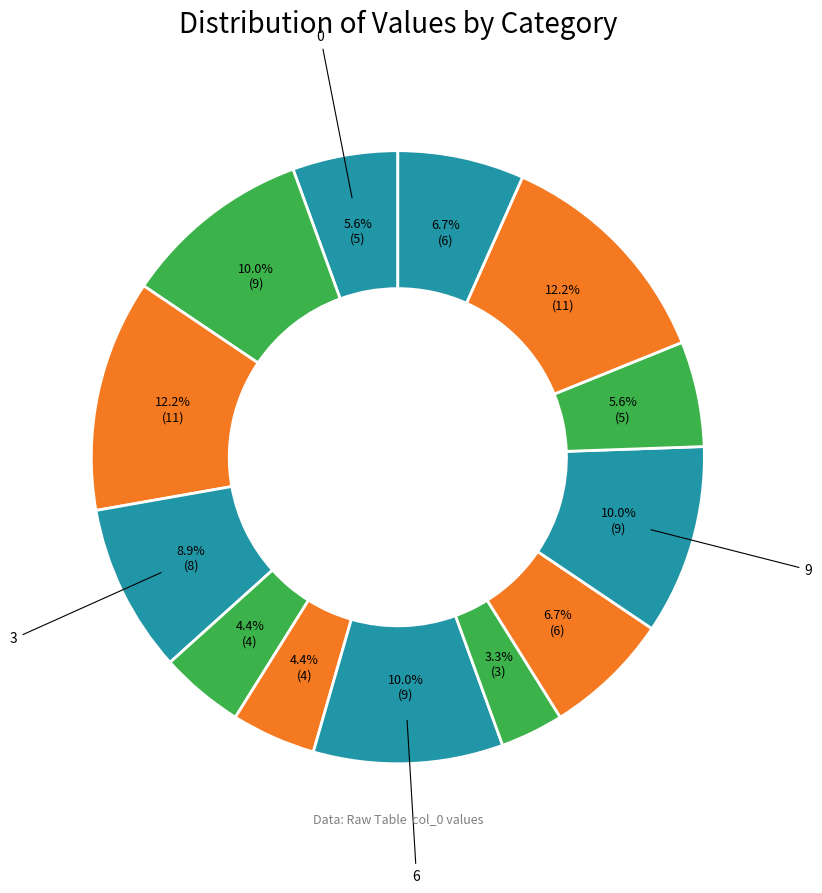

Count the number of slices in the pie.

13